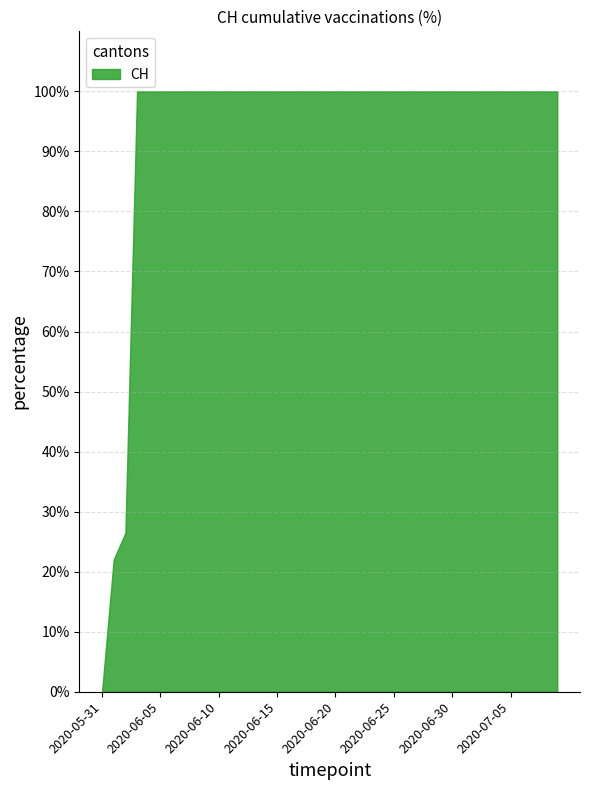

What position from the right is 2020-06-03?

8